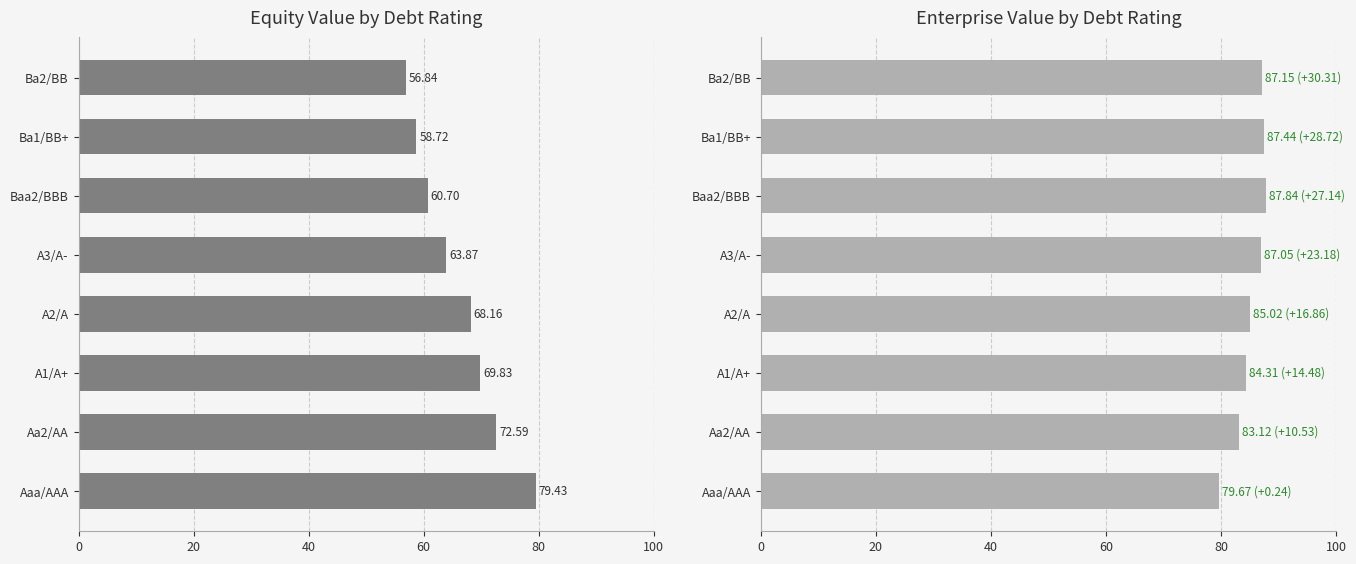

How many distinct data groups are displayed?

2